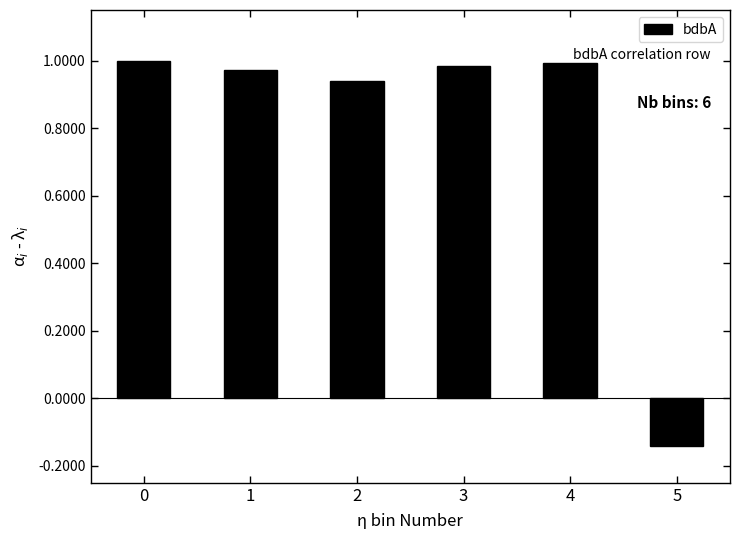

How many values exceed 0?

5